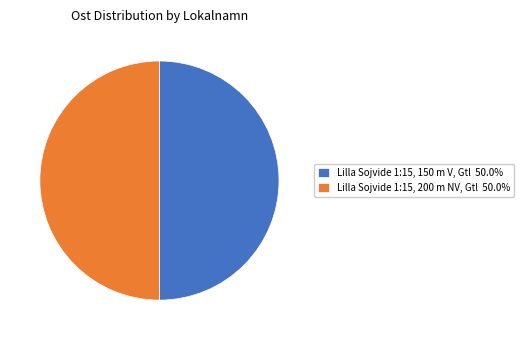

Count the number of slices in the pie.

2